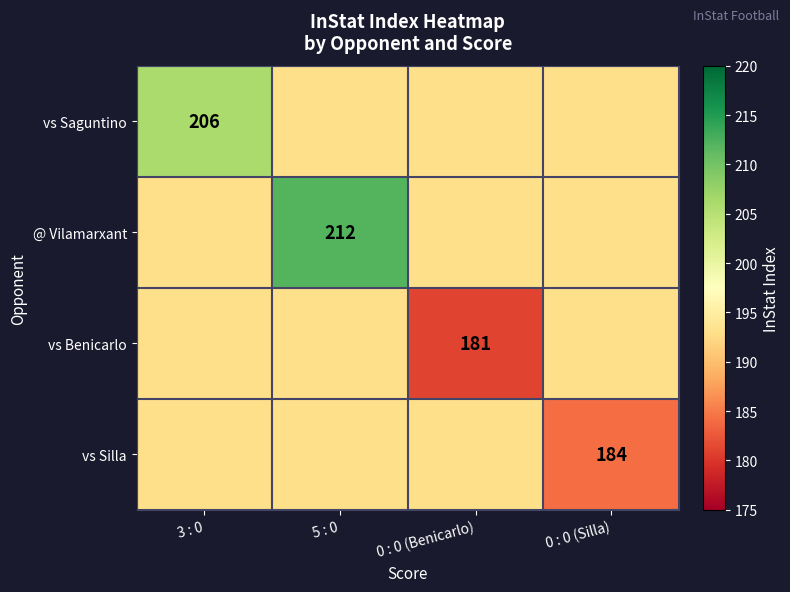

What is the total value across all series at 5 : 0?

791